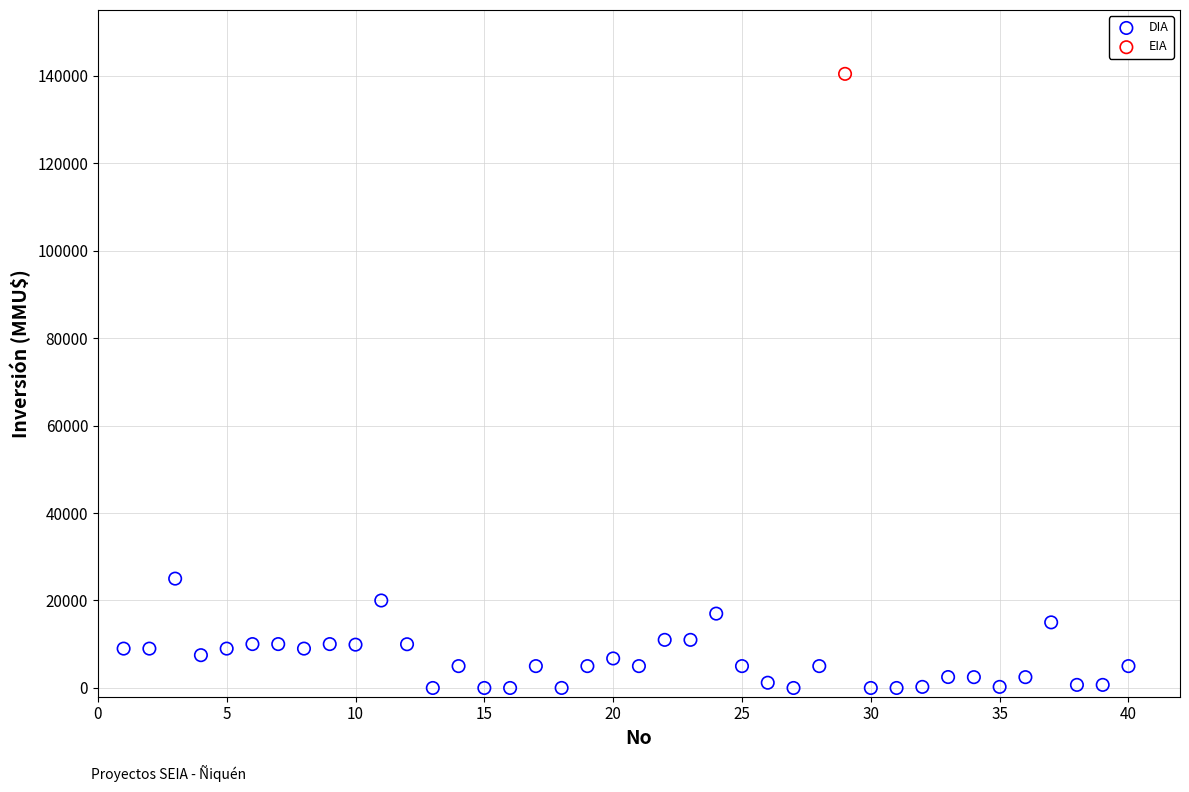

What are all the series names shown in the legend?

DIA, EIA